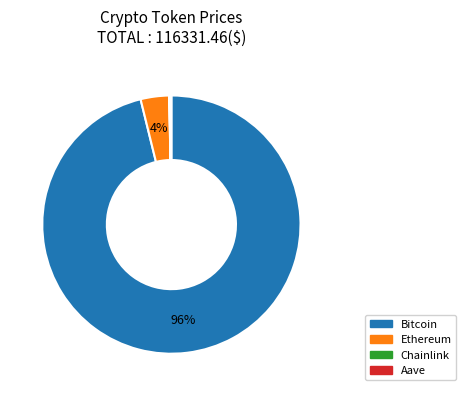

True or false: Ethereum accounts for 4% of the total.

True